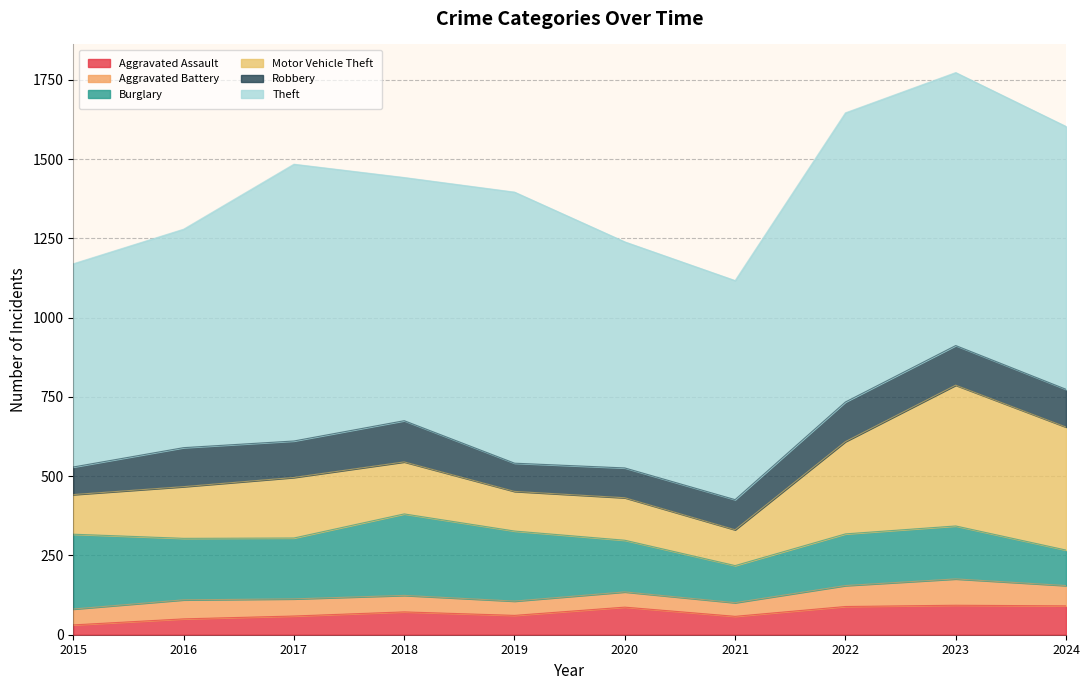

What is the difference between the maximum and minimum values in the Theft series?

271